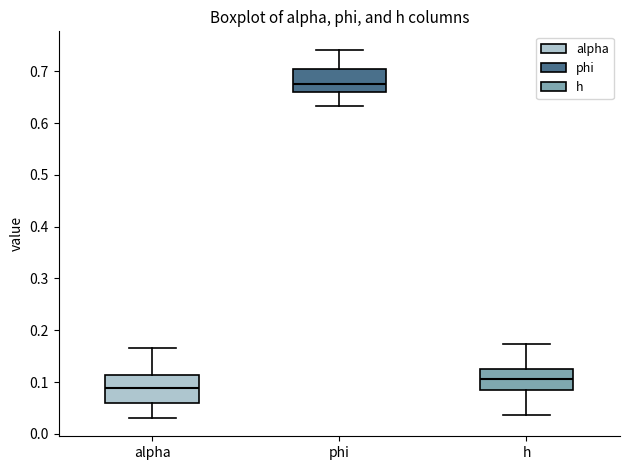

Reading left to right, transcribe this box plot: for each box, give where its median line is, the range the box spans, and where its two whiskers end, as read against the y-axis. The values are not printed on the chart, so give them approximately, as read against the axis.

alpha: median 0.09, box 0.06 to 0.11, whiskers 0.03 to 0.17
phi: median 0.67, box 0.66 to 0.71, whiskers 0.63 to 0.74
h: median 0.11, box 0.08 to 0.13, whiskers 0.04 to 0.17